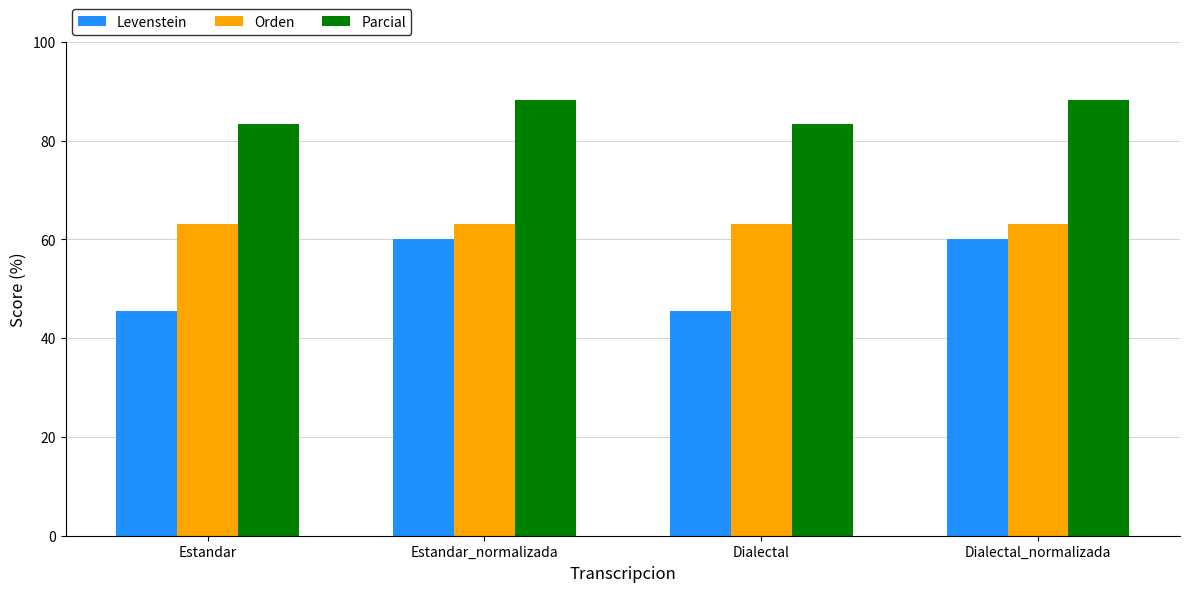

At how many categories does at least one series exceed 63?

4